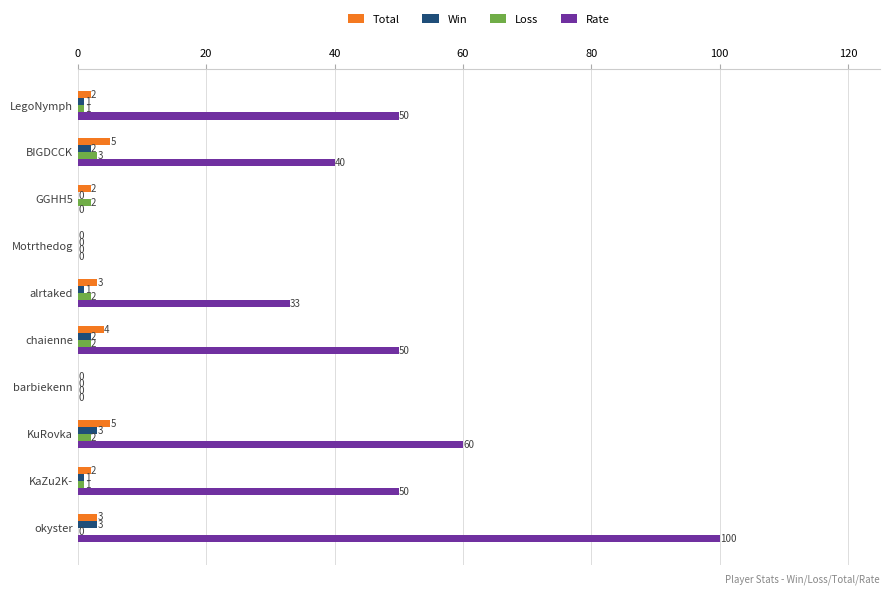

What is the sum of all Loss values?

13